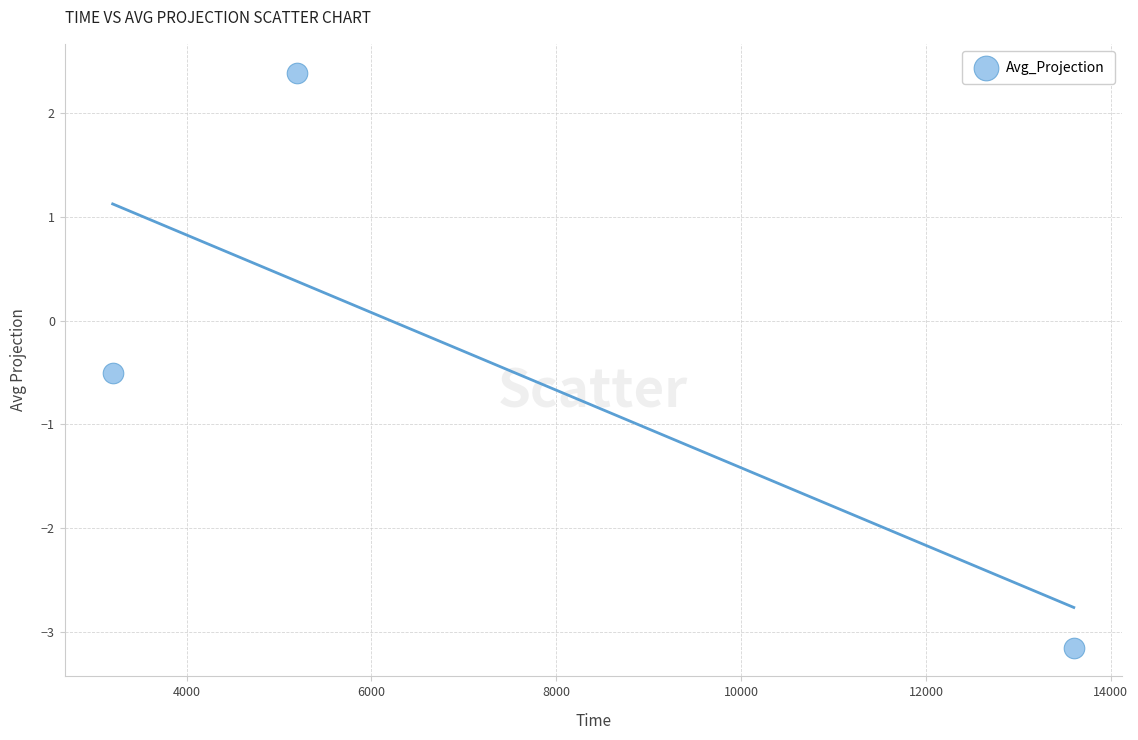

What Y value in the scatter plot is closest to 0?

-0.5